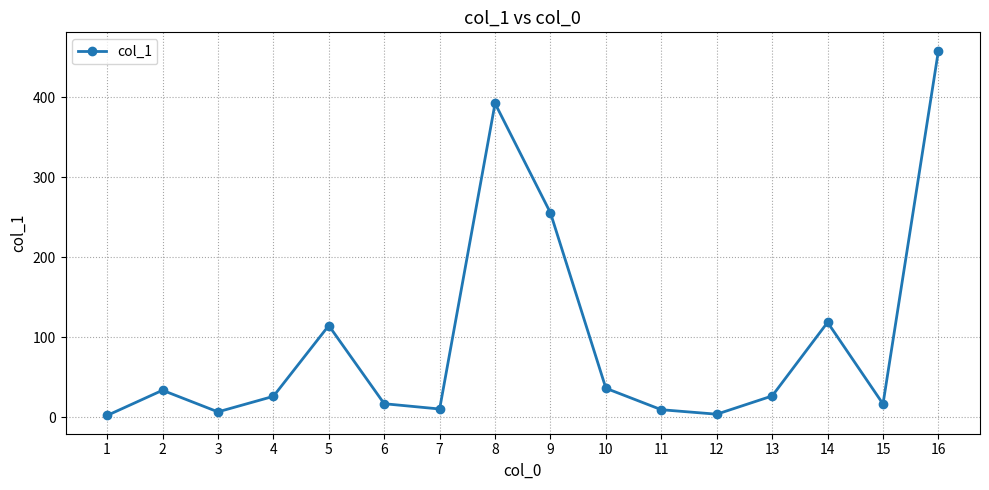

What is the greatest value displayed?

458.6